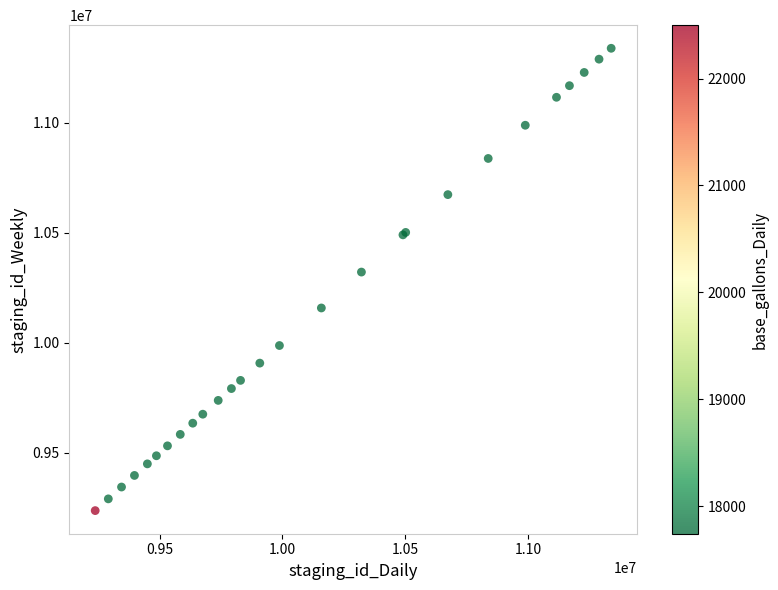

What Y value in the scatter plot is closest to 10287898?

10321423